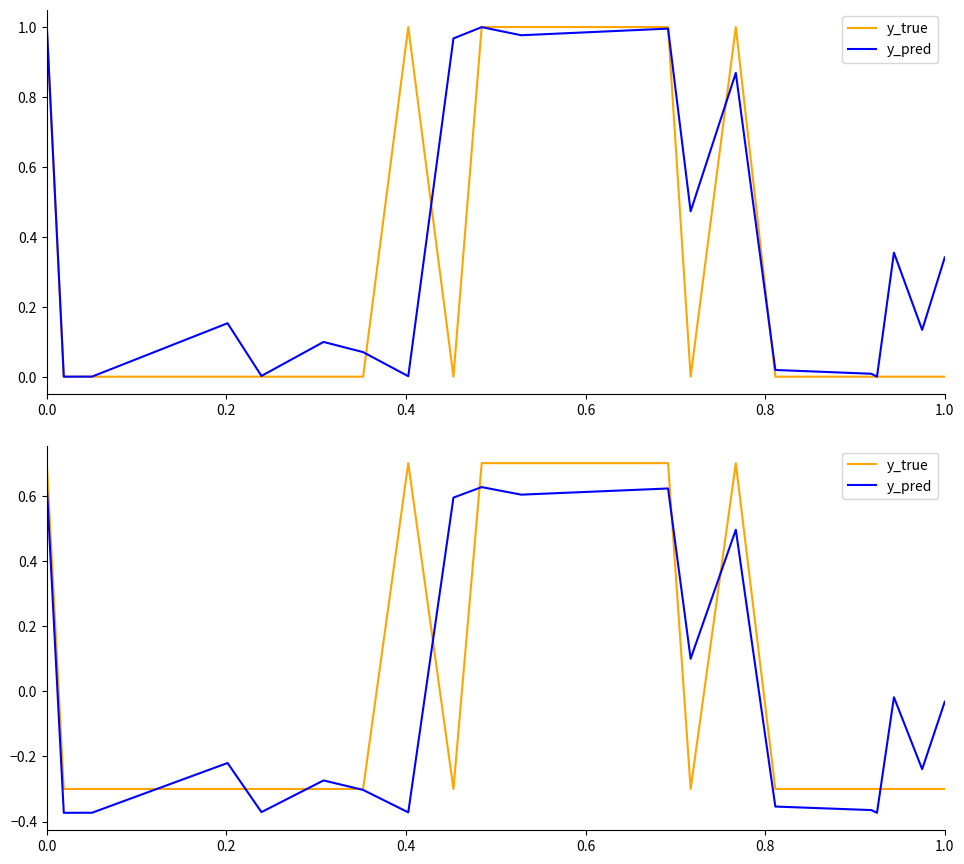

Rank the series by their maximum value, from lowest to highest.

y_pred, y_true